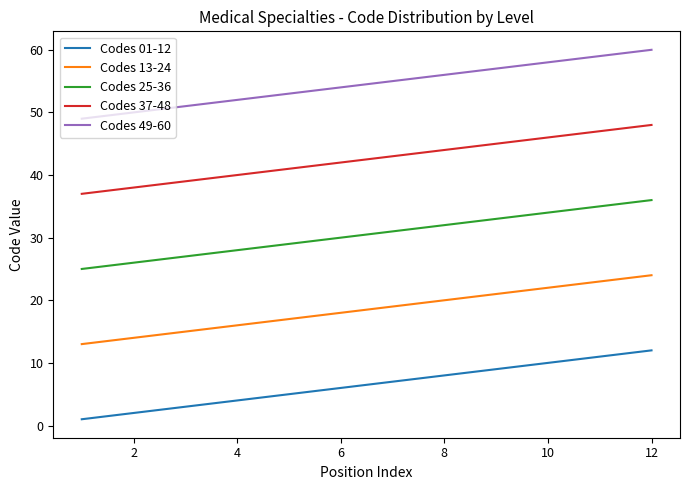

At how many categories does at least one series exceed 26?

12